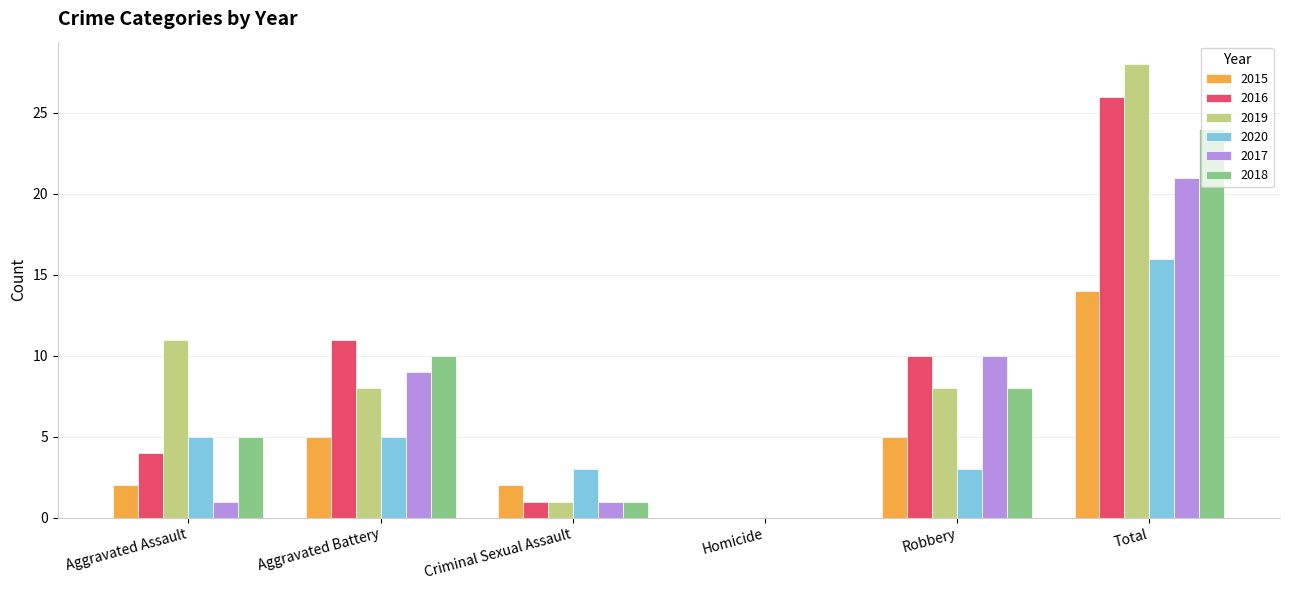

What is the sum of the 2020 values at Aggravated Battery and Total?

21